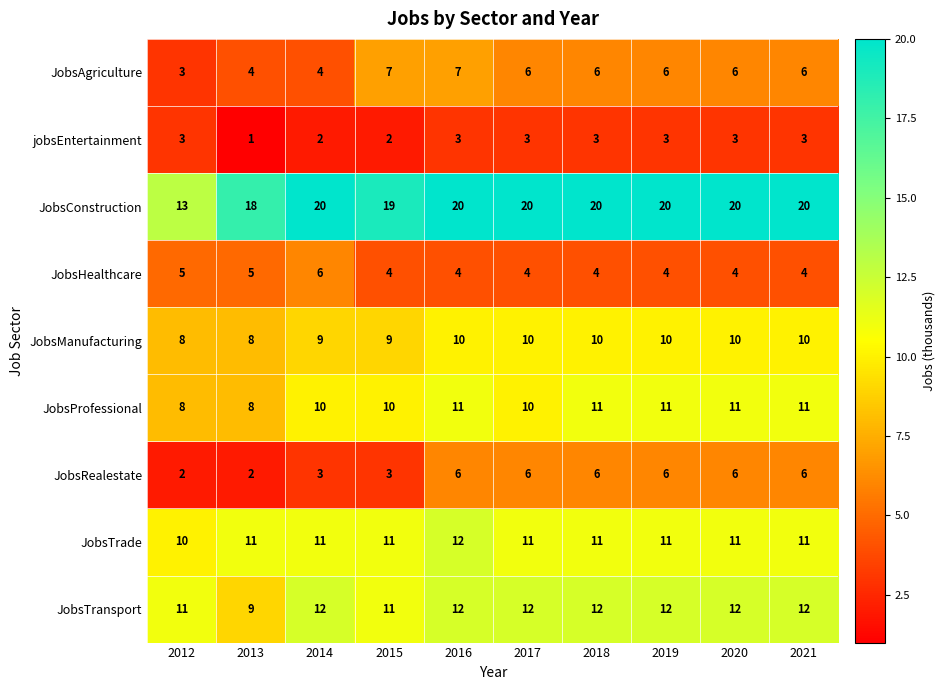

At which label does JobsAgriculture first exceed 6?

2015